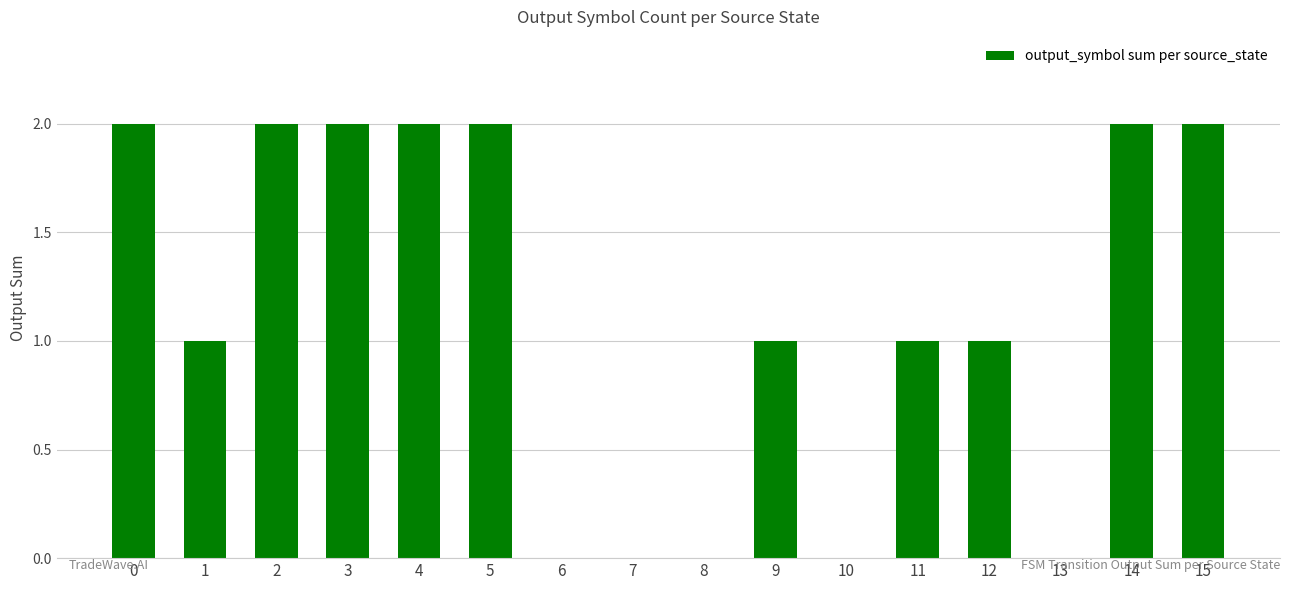

What is the sum of the values at 11 and 14?

3